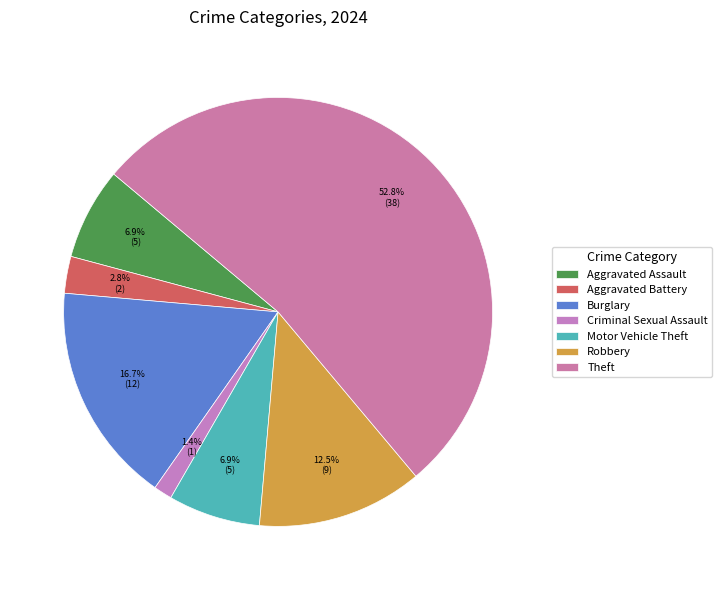

To the nearest percent, what is the average slice percentage?

14%